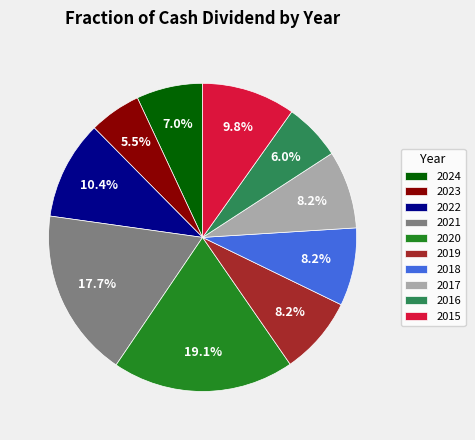

Between 2022 and 2024, which is larger?

2022